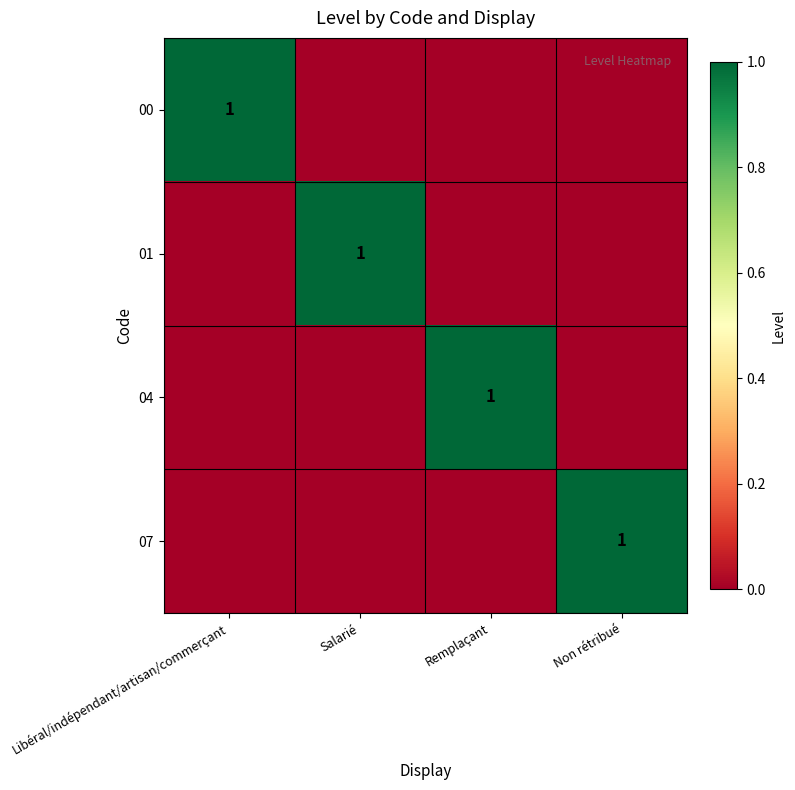

The value of 00 at Libéral/indépendant/artisan/commerçant is 1. True or false?

True